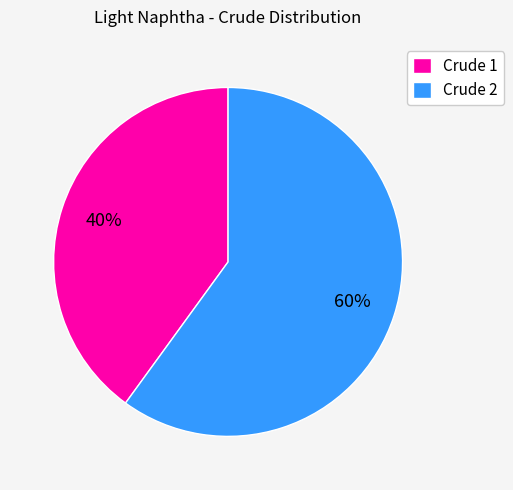

Does any single category account for the majority?

Yes